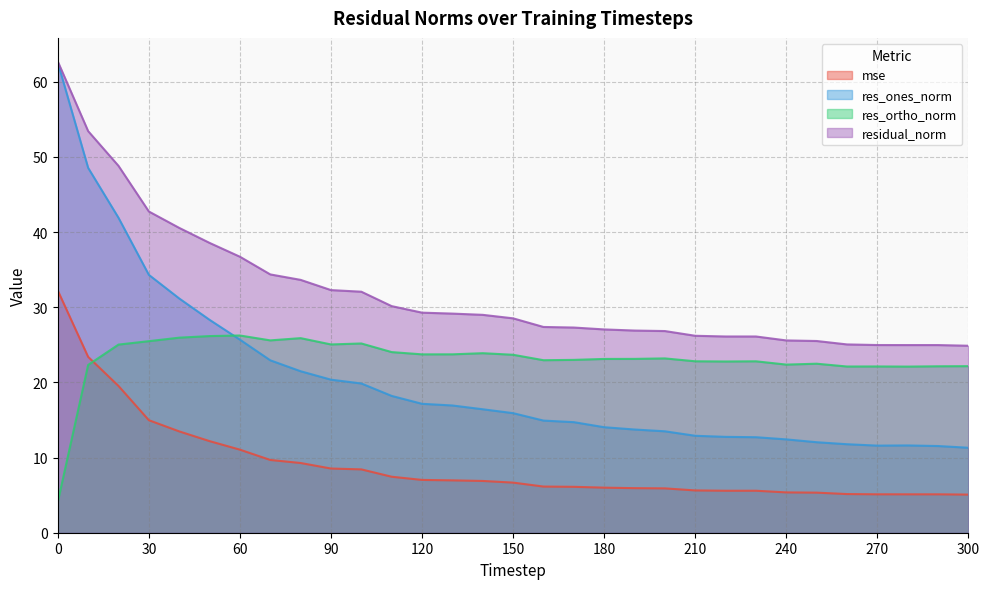

What is the sum of all residual_norm values?

991.7